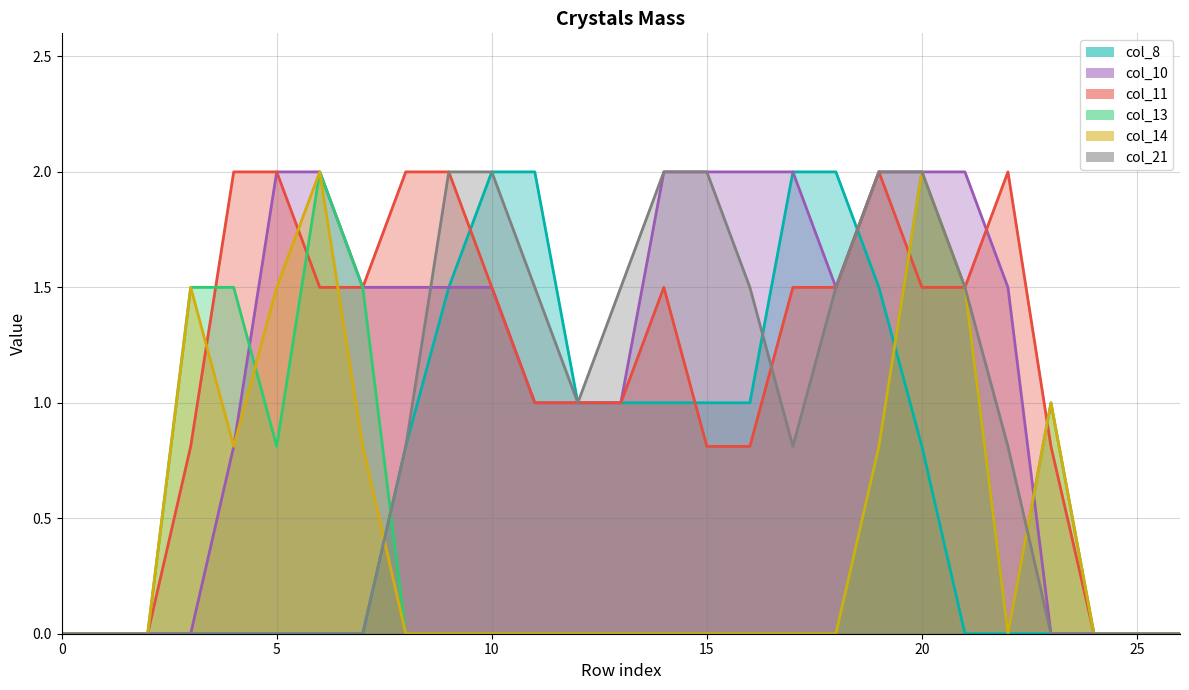

At how many categories does at least one series exceed 0?

21